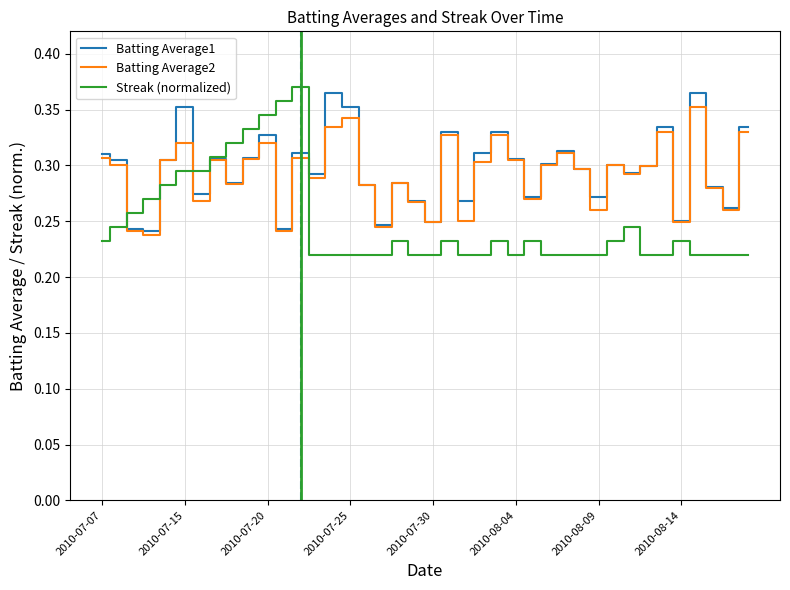

What is the difference between the second highest and second lowest values in the Streak (normalized) series?

0.1